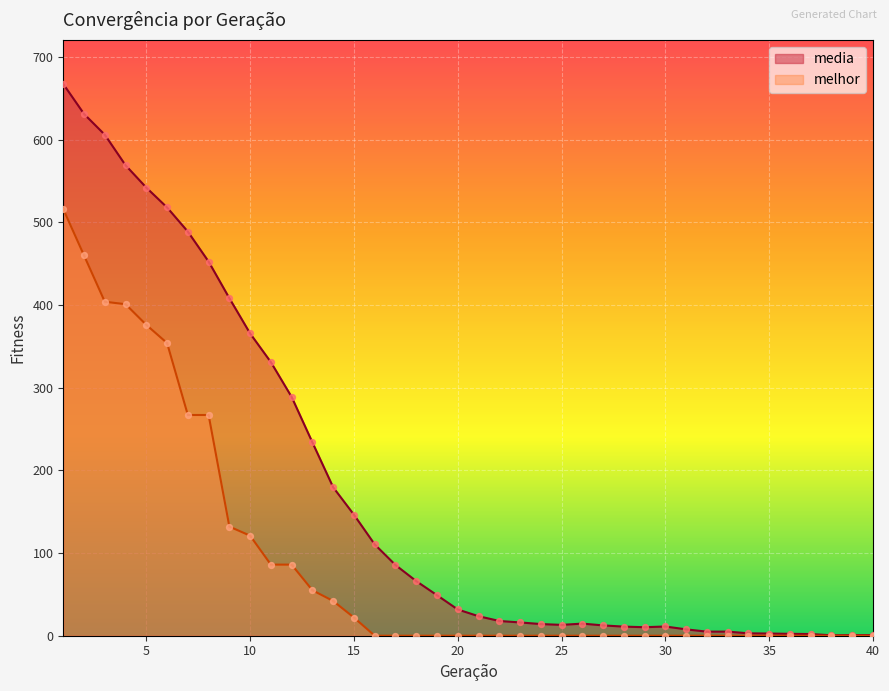

What are all the series names shown in the legend?

media, melhor